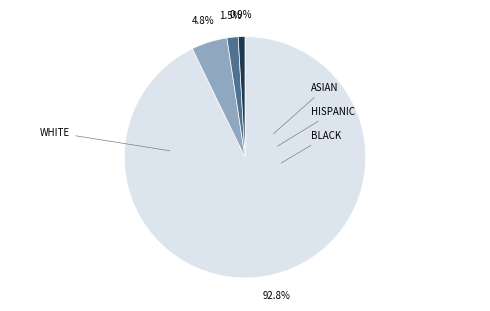

Is there any slice that represents more than half of the pie?

Yes